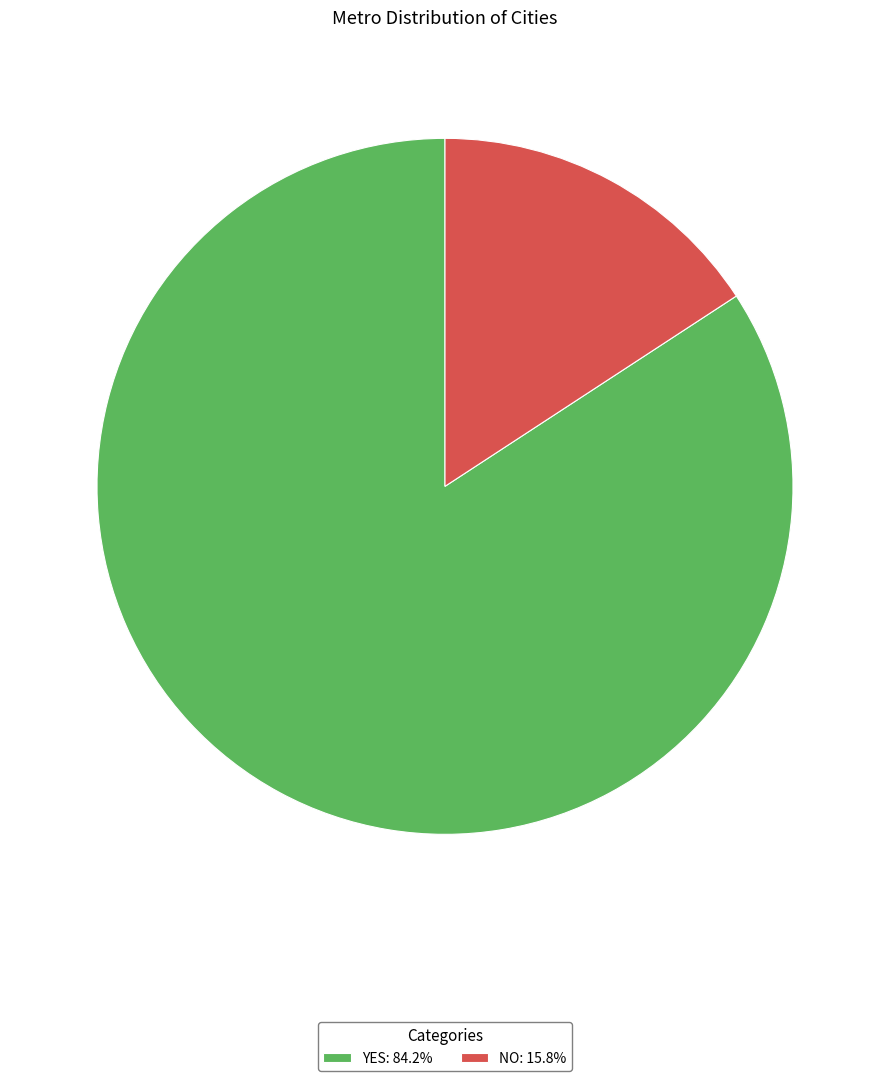

Is YES the majority of the pie?

Yes